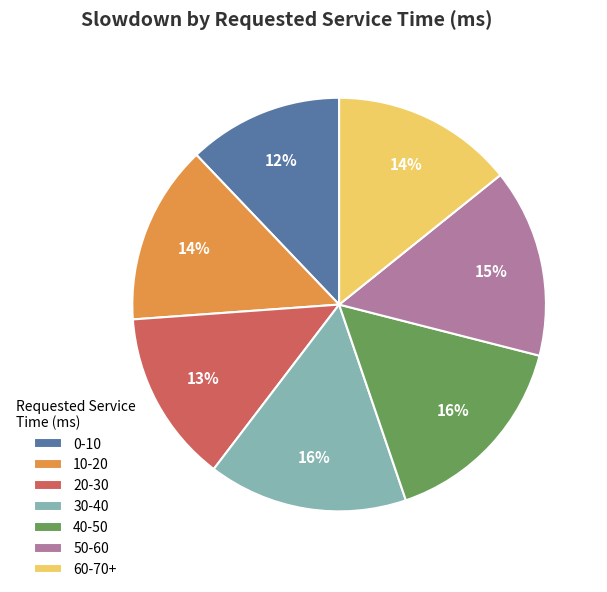

How many slices are in this pie chart?

7